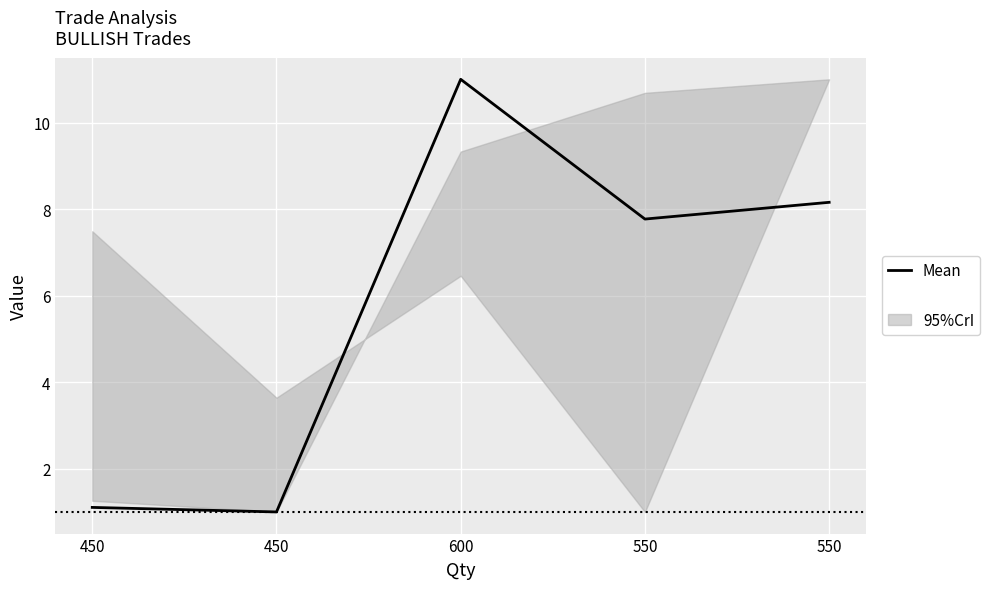

The value at 550 is 10.7. True or false?

False